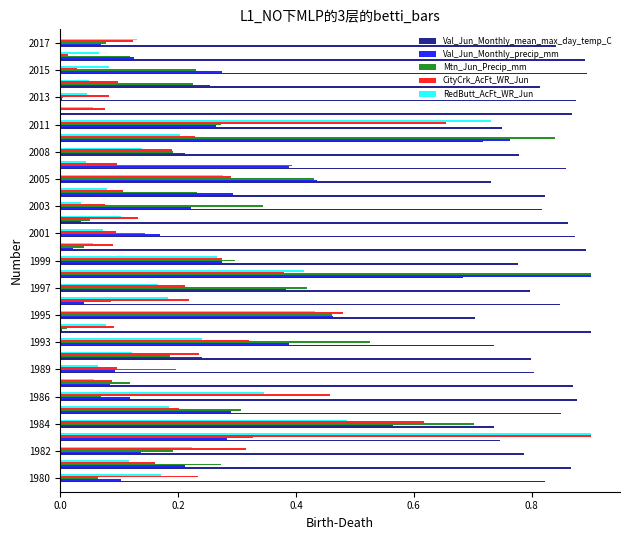

What is the sum of all RedButt_AcFt_WR_Jun values?

6.6